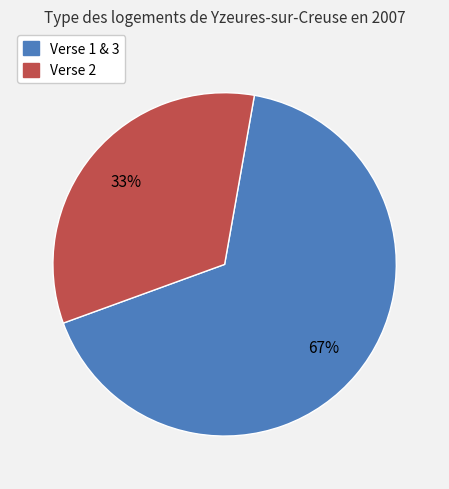

How many segments does this pie chart have?

2